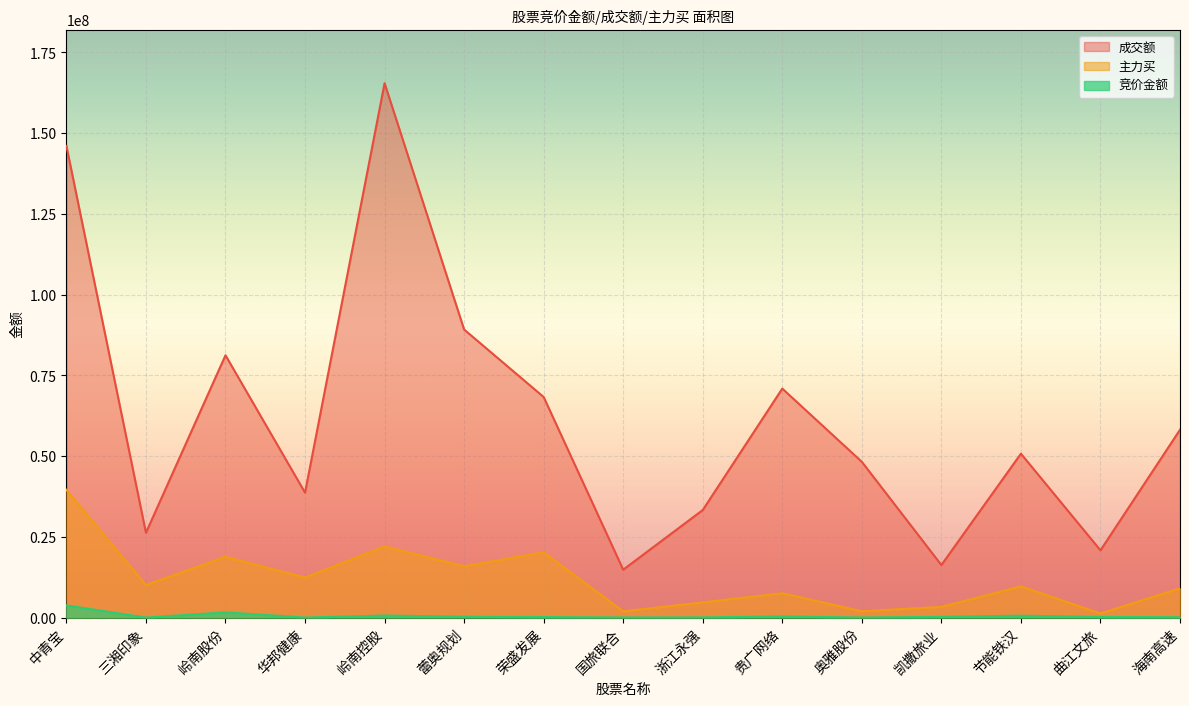

Rank the series at 岭南控股 from highest to lowest value.

成交额, 主力买, 竞价金额